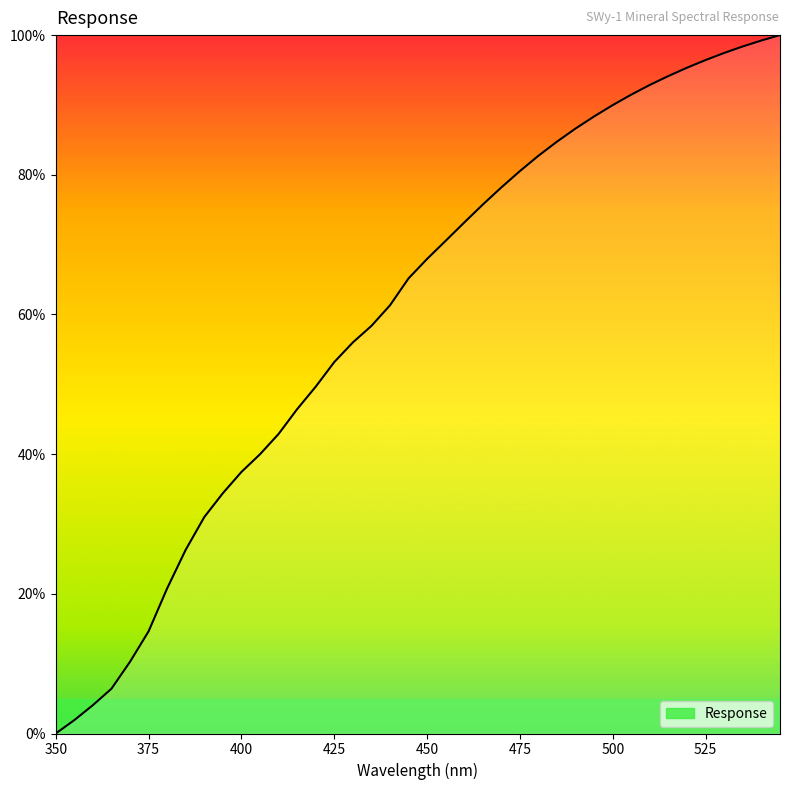

What is the greatest value displayed?

100.0